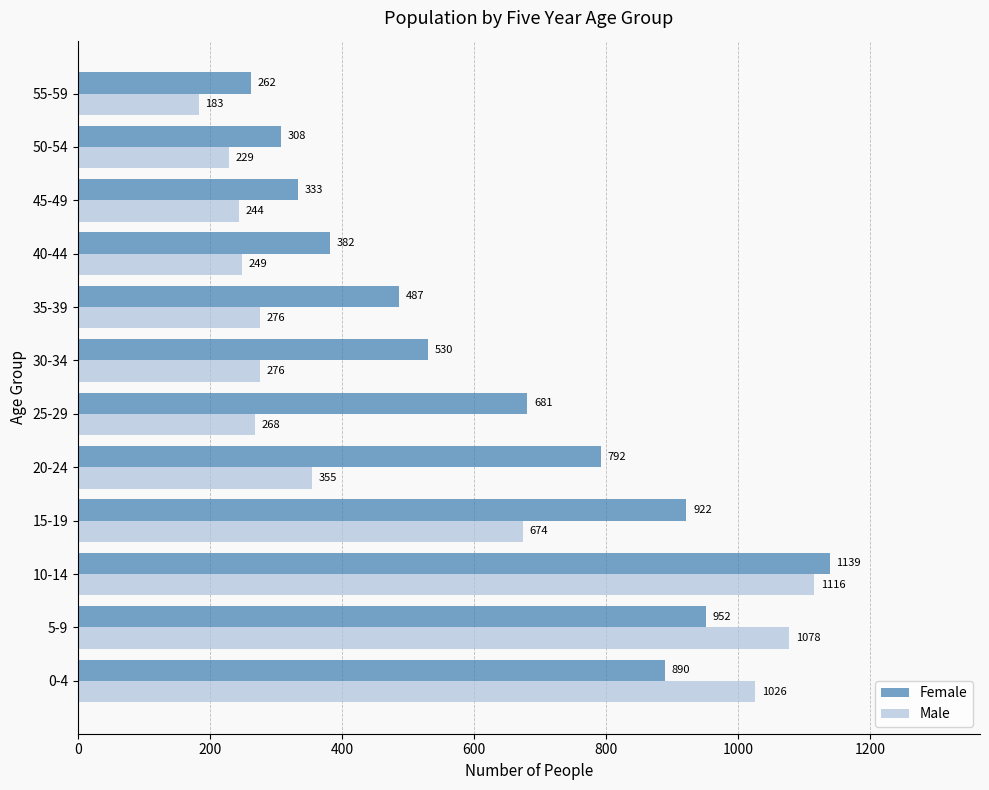

How many values in the Male series are below 276?

5